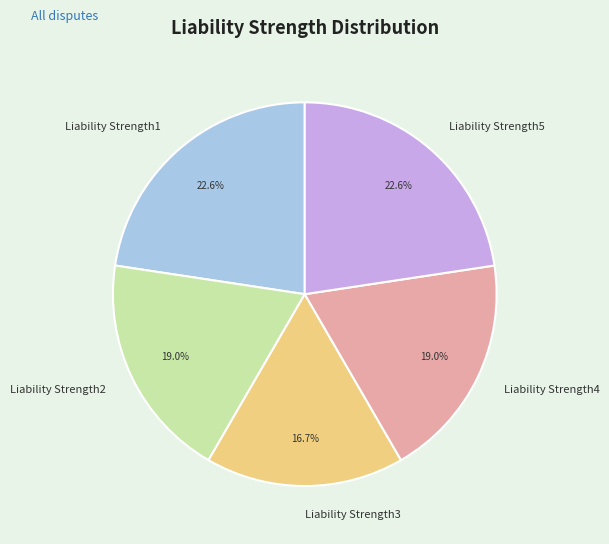

To the nearest percent, what is the combined percentage of Liability Strength2 and Liability Strength3?

36%